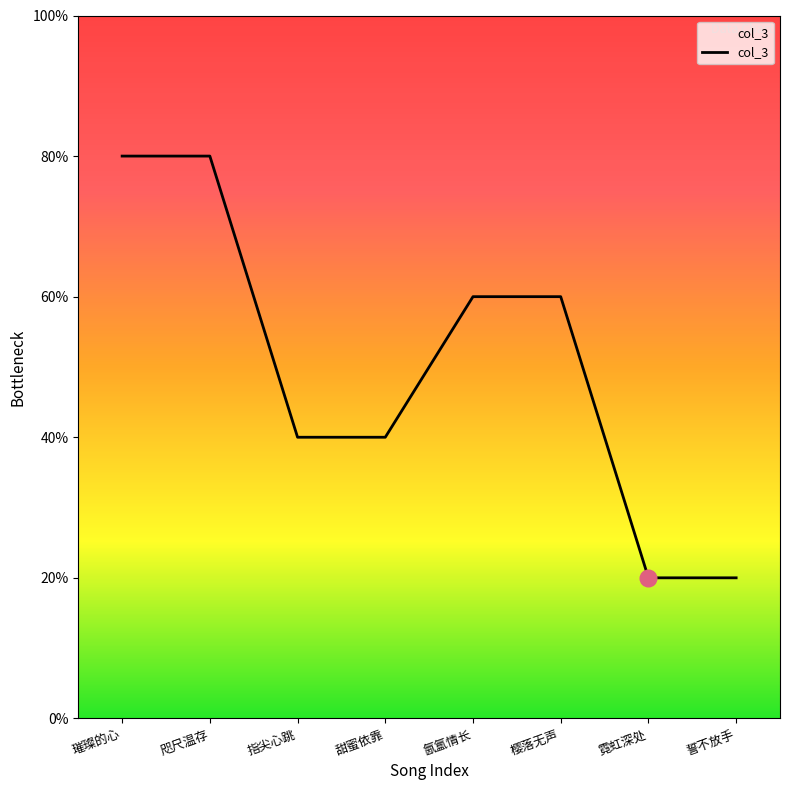

True or false: there are more than 1 points higher than both neighbors.

False